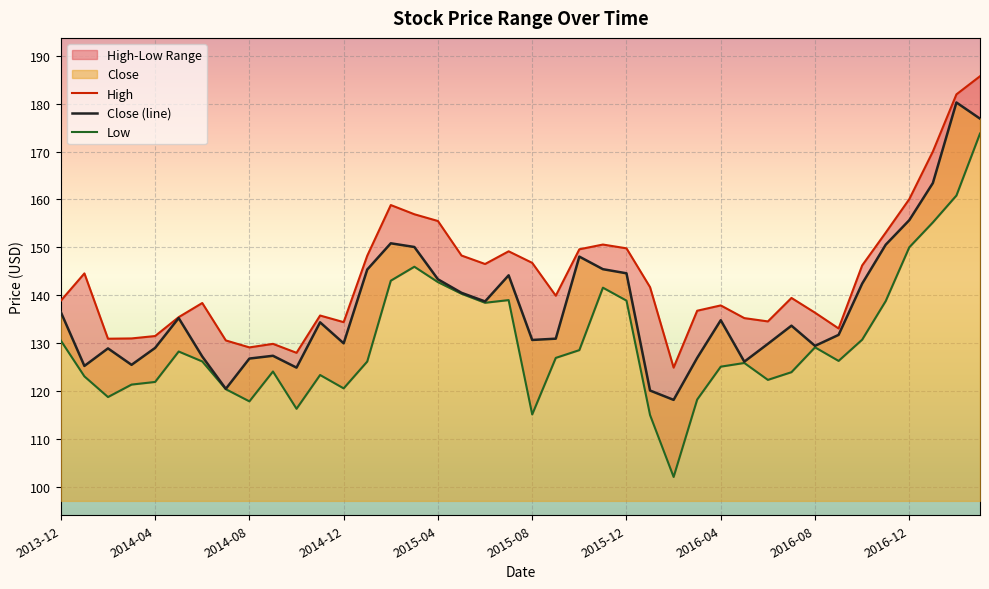

Is it true that Close (line) equals 143.3 at 2015-04?

True